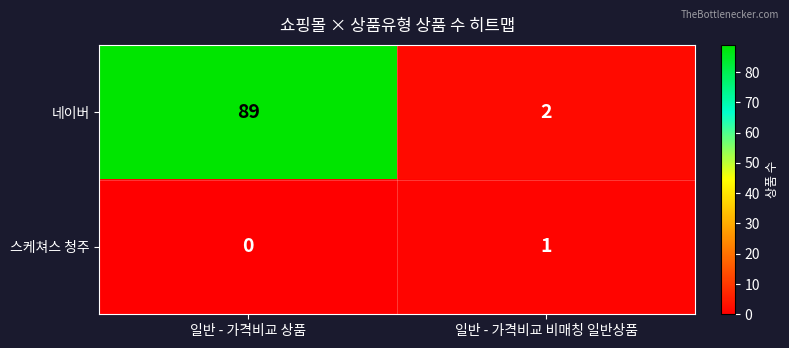

What is the total value across all series at 일반 - 가격비교 비매칭 일반상품?

3